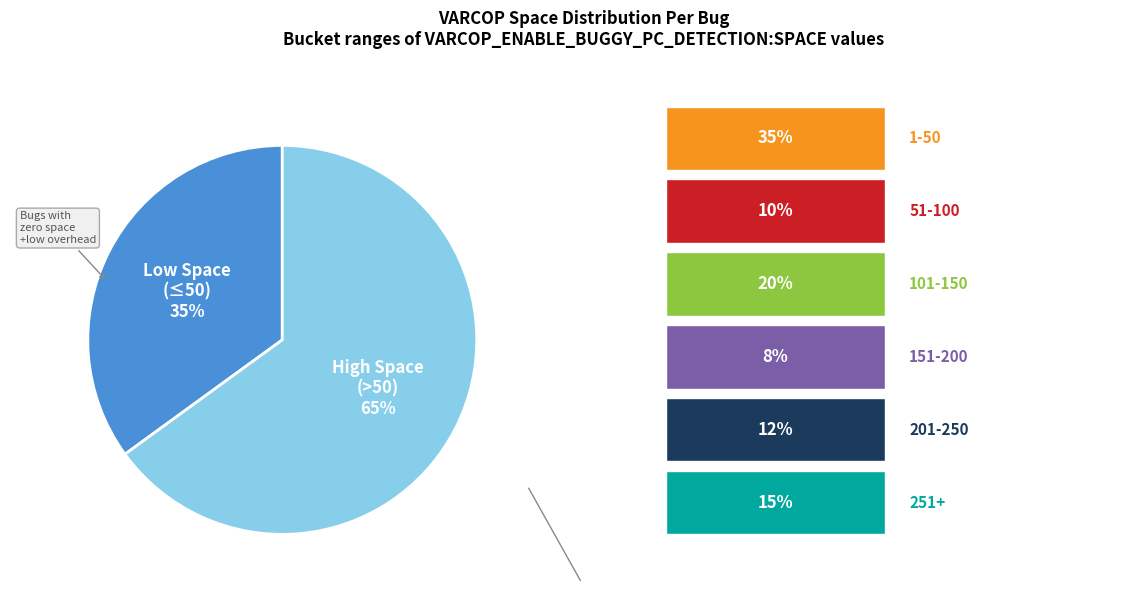

To the nearest percent, what percentage of the pie is Low Space (≤50)?

35%